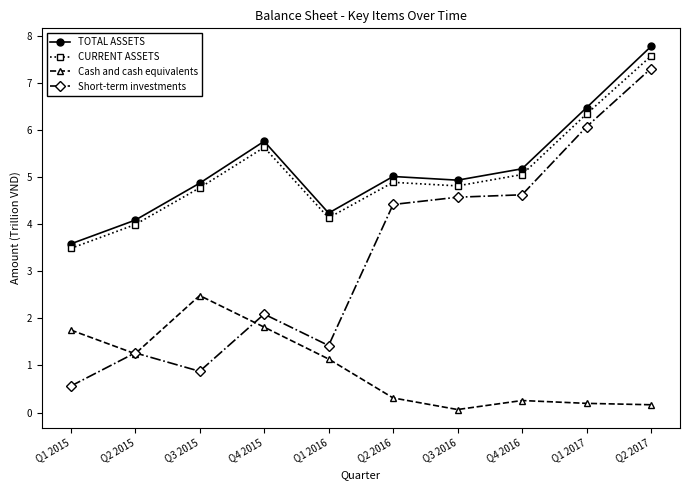

What is the label of the 9th point from the left?

Q1 2017